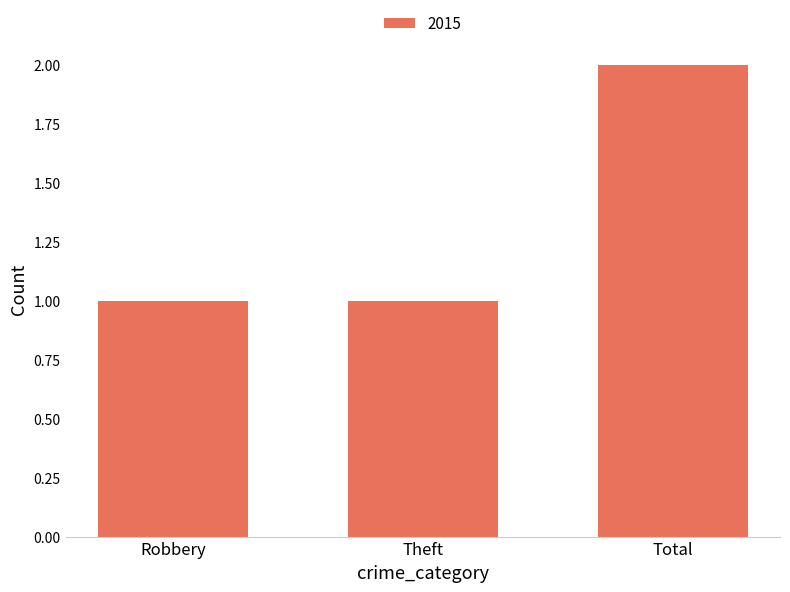

What is the sum of the values at Robbery and Total?

3